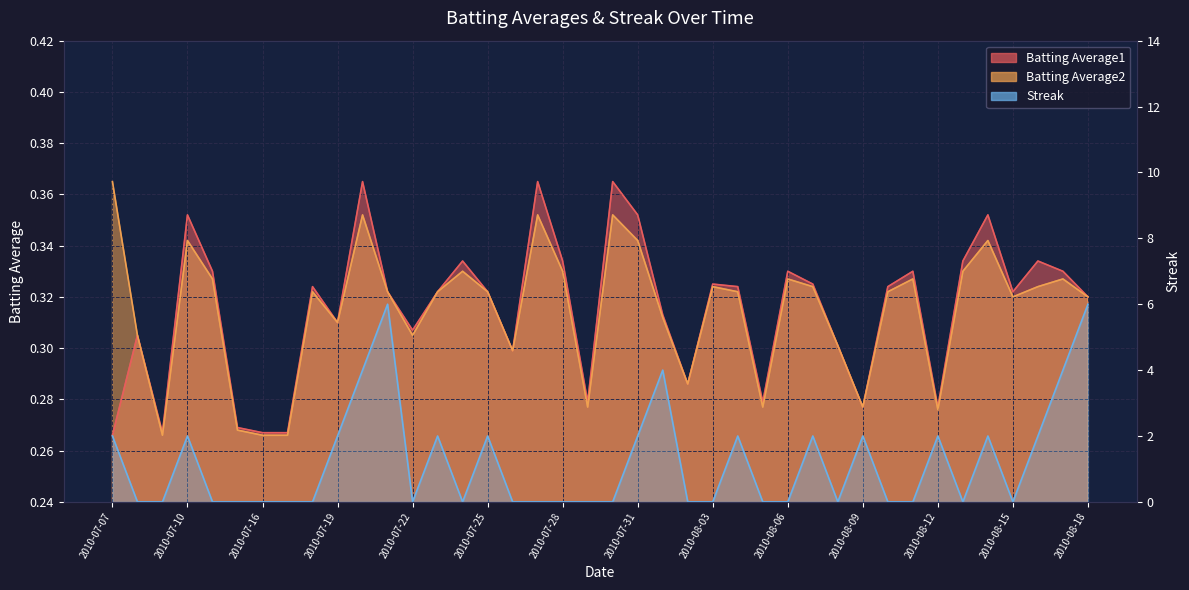

Reading right to left, what are all the values shown in this chart?

Batting Average1: 0.3	0.3	0.3	0.3	0.4	0.3	0.3	0.3	0.3	0.3	0.3	0.3	0.3	0.3	0.3	0.3	0.3	0.3	0.4	0.4	0.3	0.3	0.4	0.3	0.3	0.3	0.3	0.3	0.3	0.4	0.3	0.3	0.3	0.3	0.3	0.3	0.4	0.3	0.3	0.3
Batting Average2: 0.3	0.3	0.3	0.3	0.3	0.3	0.3	0.3	0.3	0.3	0.3	0.3	0.3	0.3	0.3	0.3	0.3	0.3	0.3	0.4	0.3	0.3	0.4	0.3	0.3	0.3	0.3	0.3	0.3	0.4	0.3	0.3	0.3	0.3	0.3	0.3	0.3	0.3	0.3	0.4
Streak: 6.0	4.0	2.0	0.0	2.0	0.0	2.0	0.0	0.0	2.0	0.0	2.0	0.0	0.0	2.0	0.0	0.0	4.0	2.0	0.0	0.0	0.0	0.0	0.0	2.0	0.0	2.0	0.0	6.0	4.0	2.0	0.0	0.0	0.0	0.0	0.0	2.0	0.0	0.0	2.0